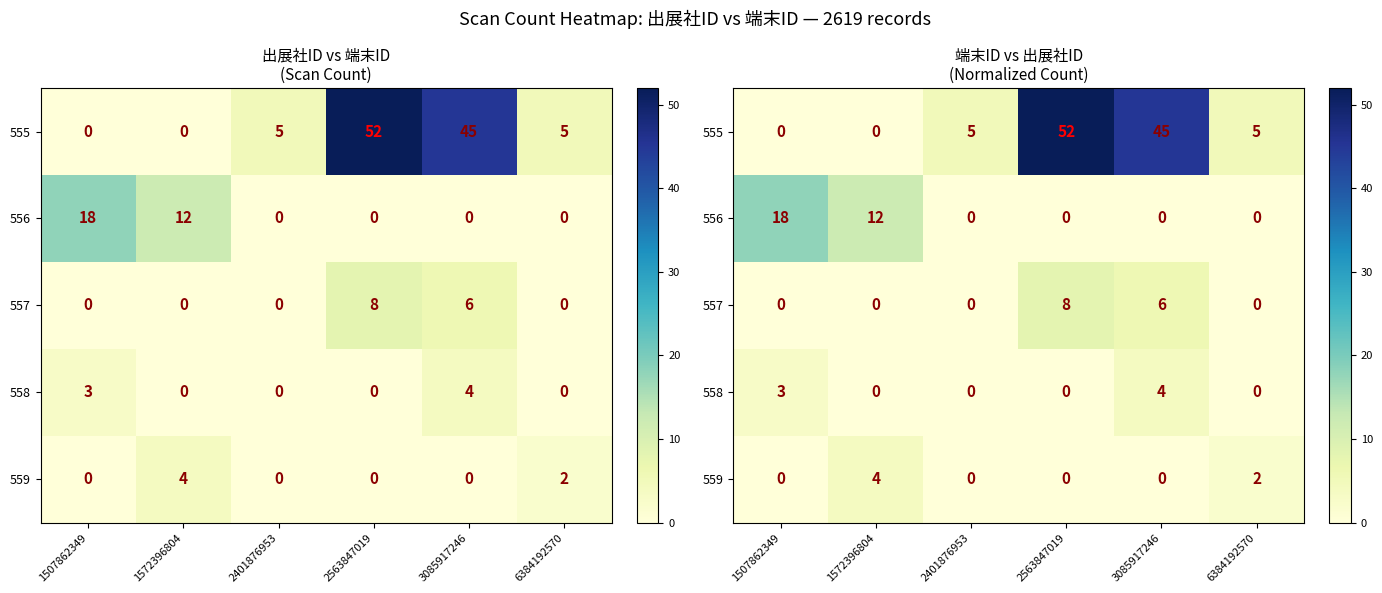

Which category has the lowest value in the 559 series?

1507862349